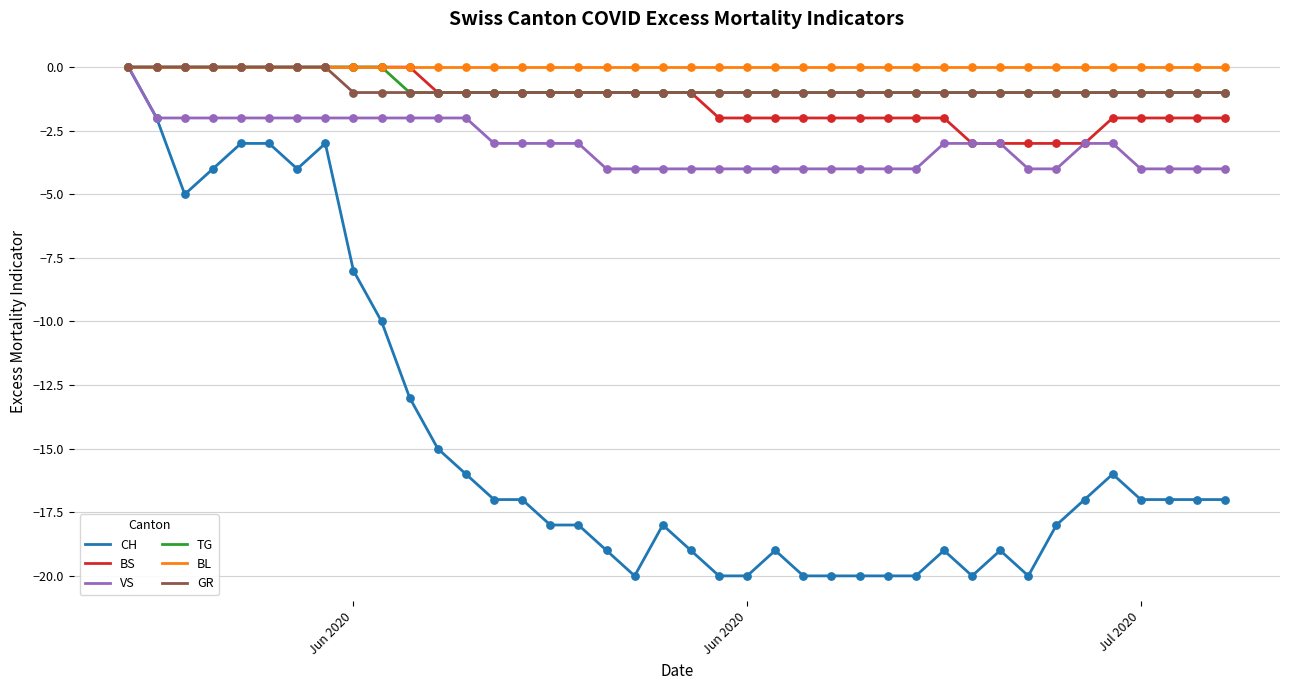

What is the minimum value for VS?

-4